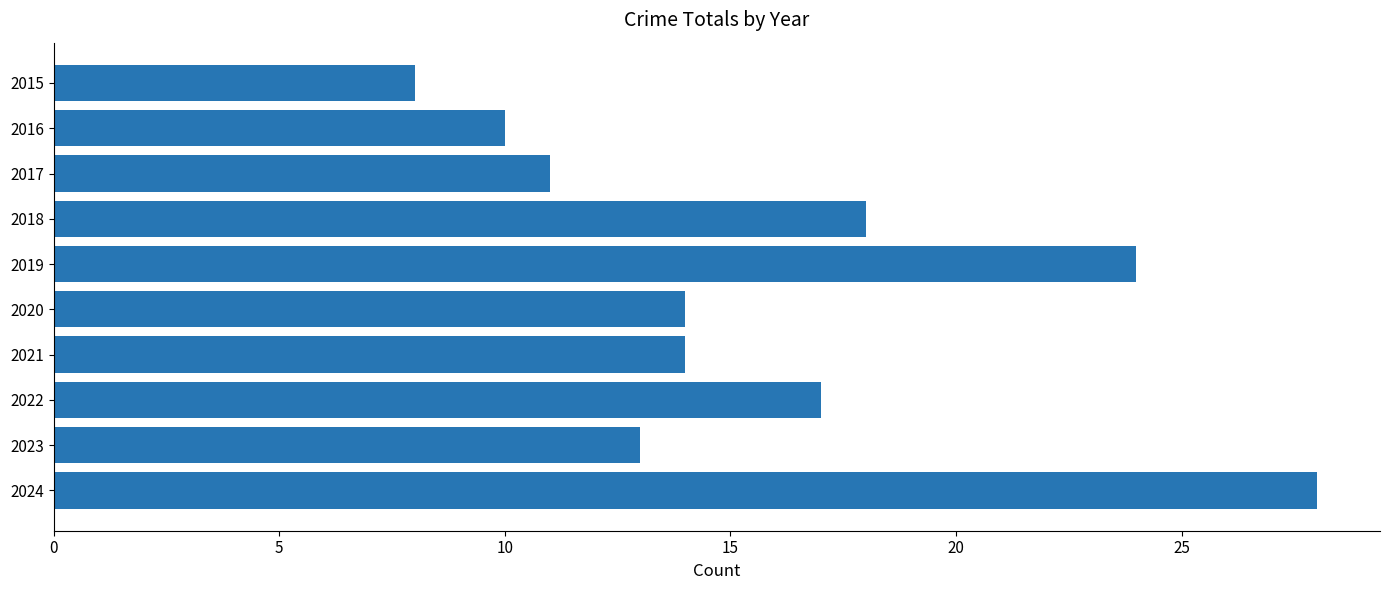

What is the minimum value shown in the chart?

8